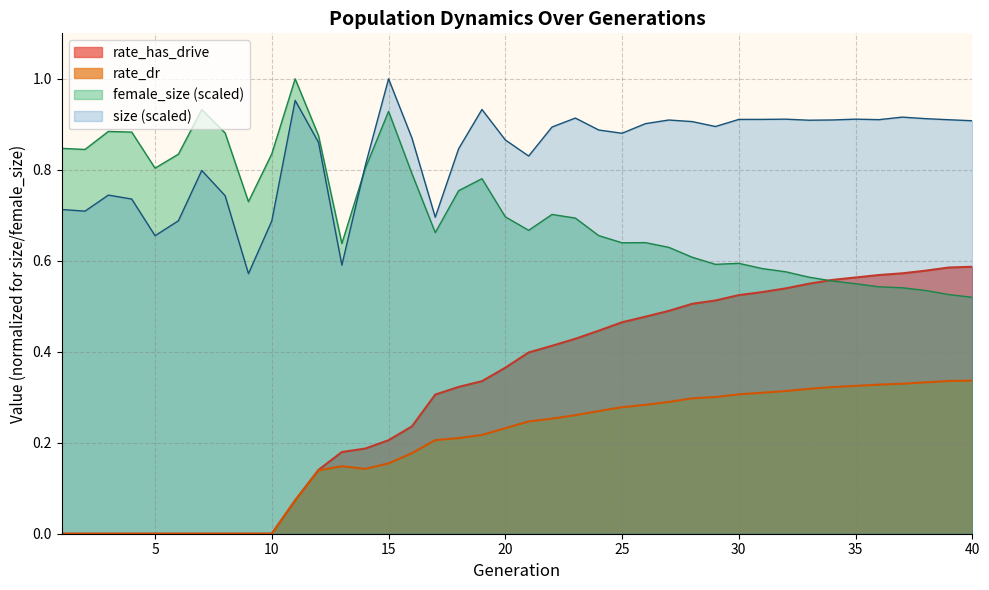

The rate_dr series shows 0.4 at 18. True or false?

False